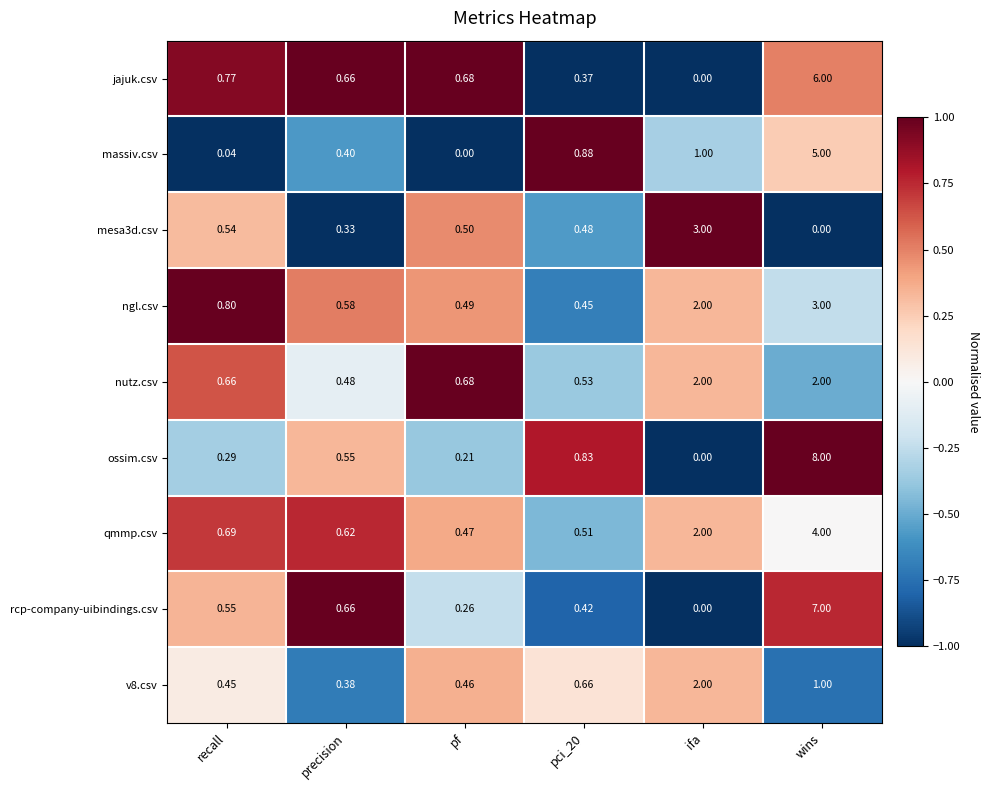

Is the value of ngl.csv at ifa greater than the value of ossim.csv at pci_20?

Yes